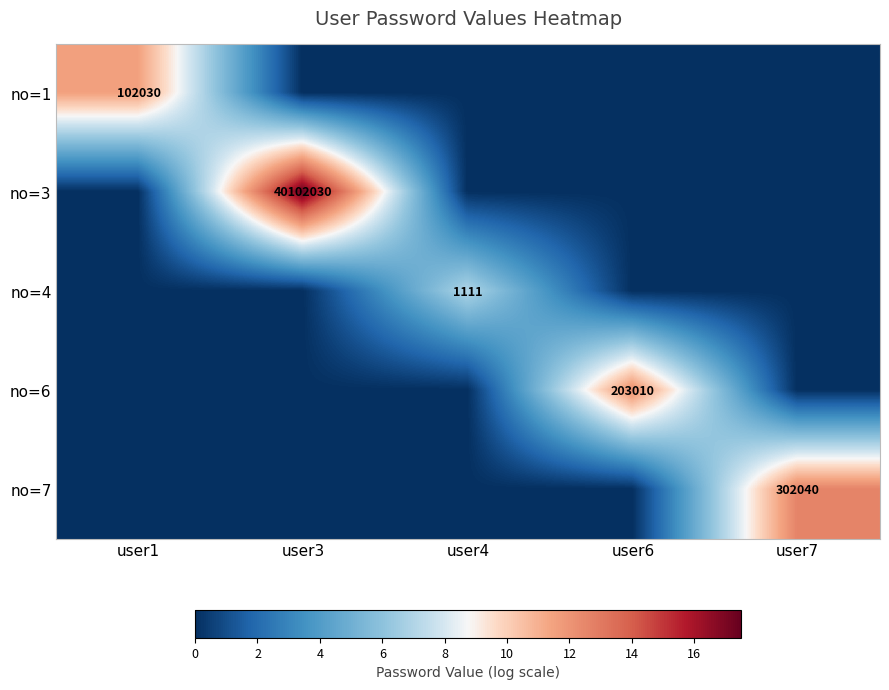

Between user1 and user6, which is larger?

user1